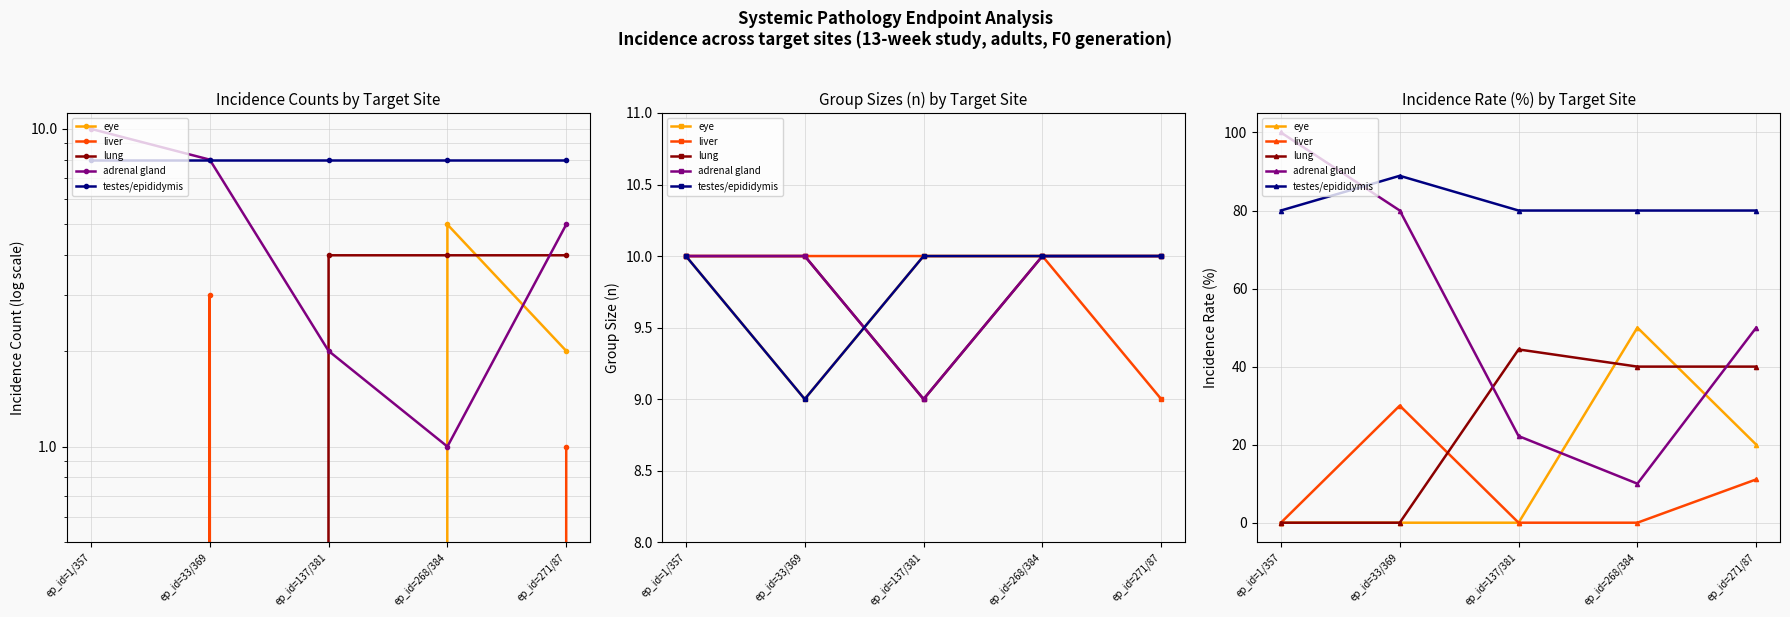

What are all the series names shown in the legend?

eye, liver, lung, adrenal gland, testes/epididymis